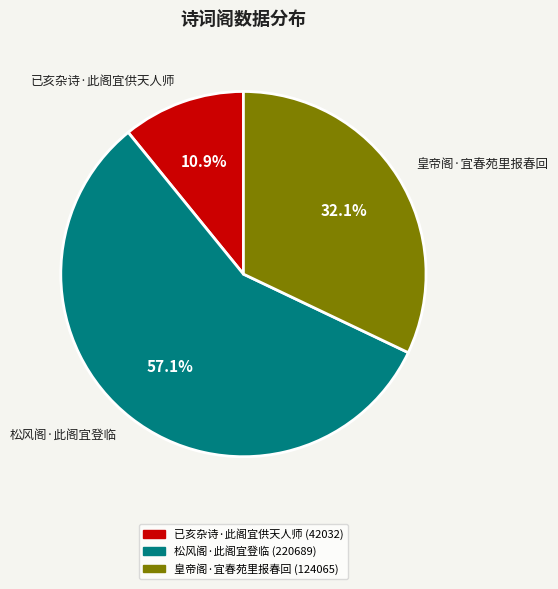

To the nearest percent, what is the difference between the 皇帝阁·宜春苑里报春回 and 松风阁·此阁宜登临 slice percentages?

25%